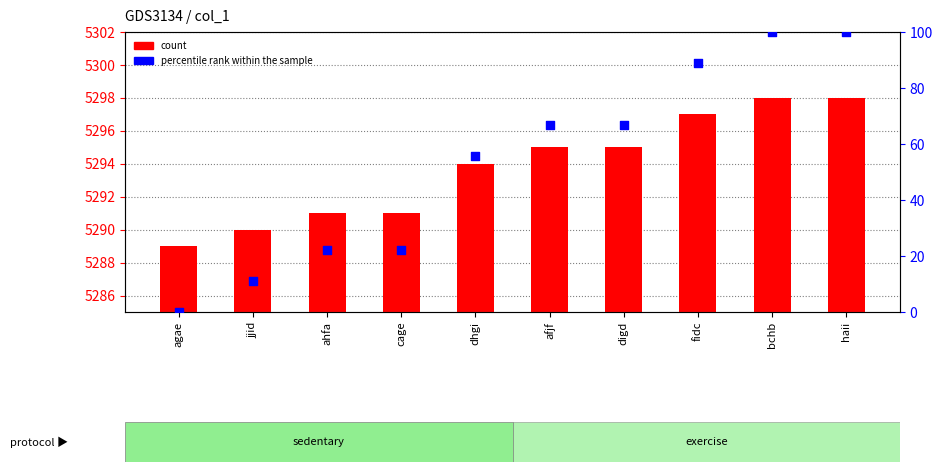

Which series has the widest spread of Y values?

percentile rank within the sample